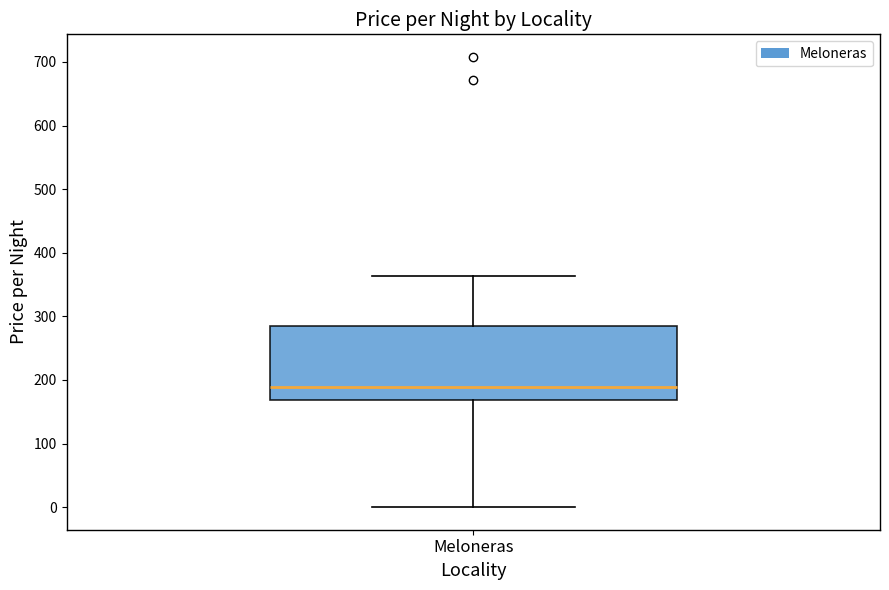

Where is the lower edge of the box for Meloneras on the y-axis? The values are not printed on the chart, so give them approximately, as read against the axis.

170